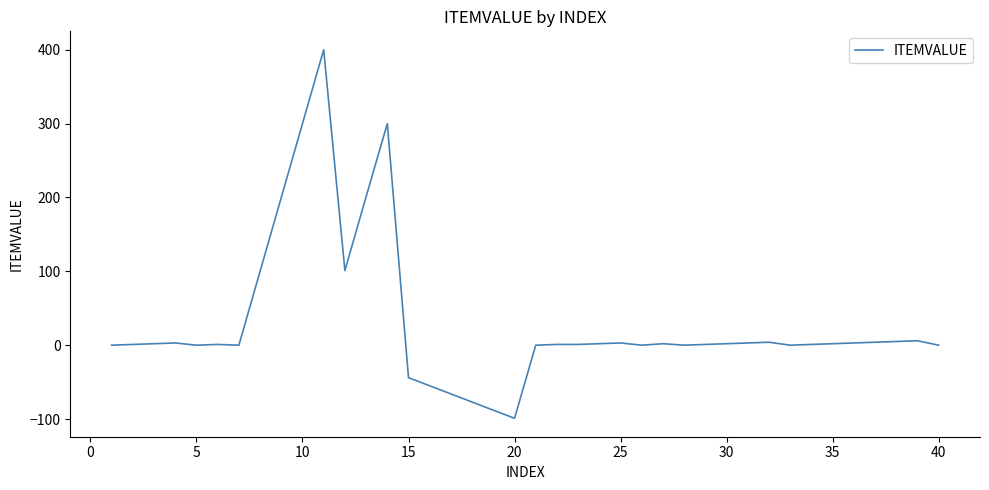

What is the greatest value displayed?

400